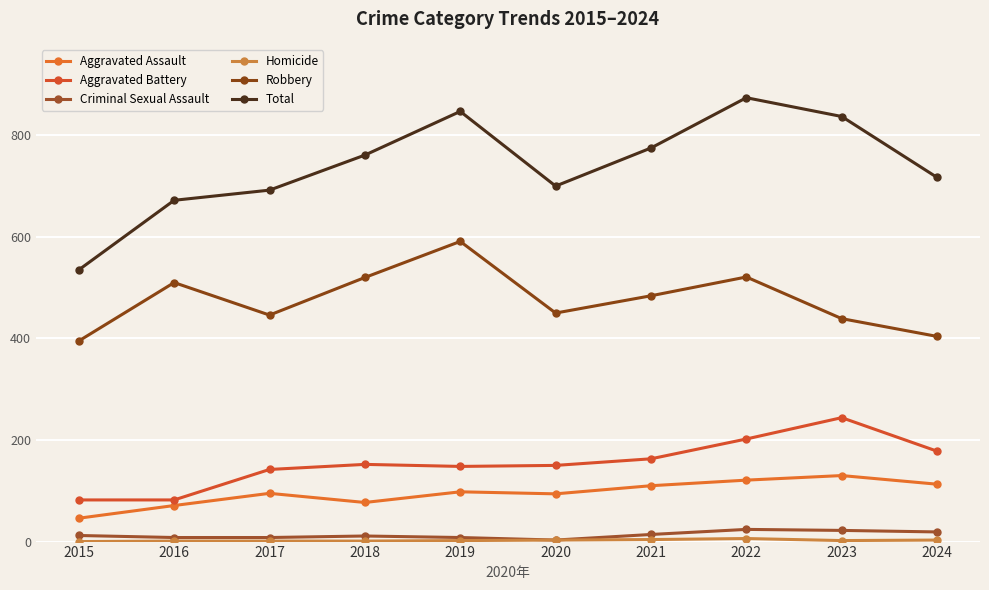

True or false: Aggravated Assault and Homicide intersect in this chart.

False